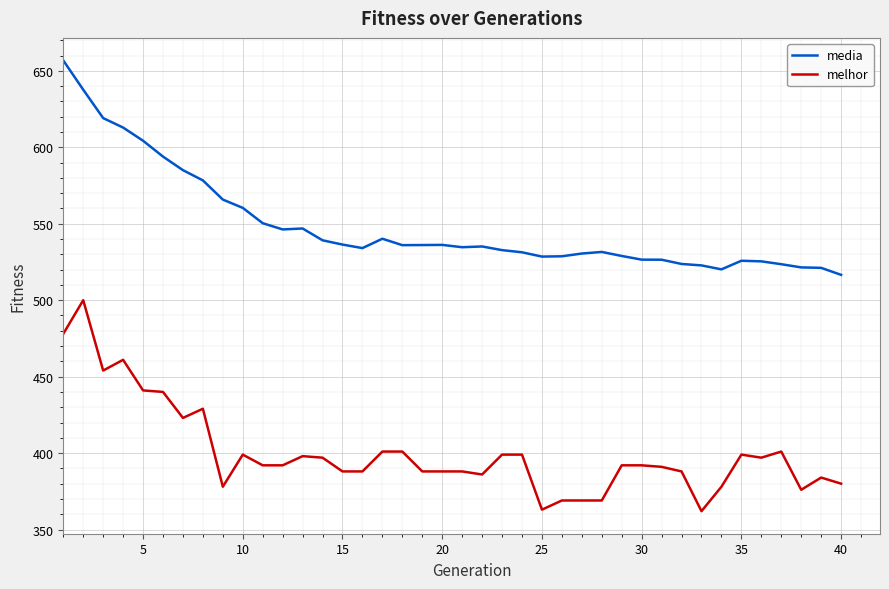

What is the difference between the maximum and minimum values in the melhor series?

138.0